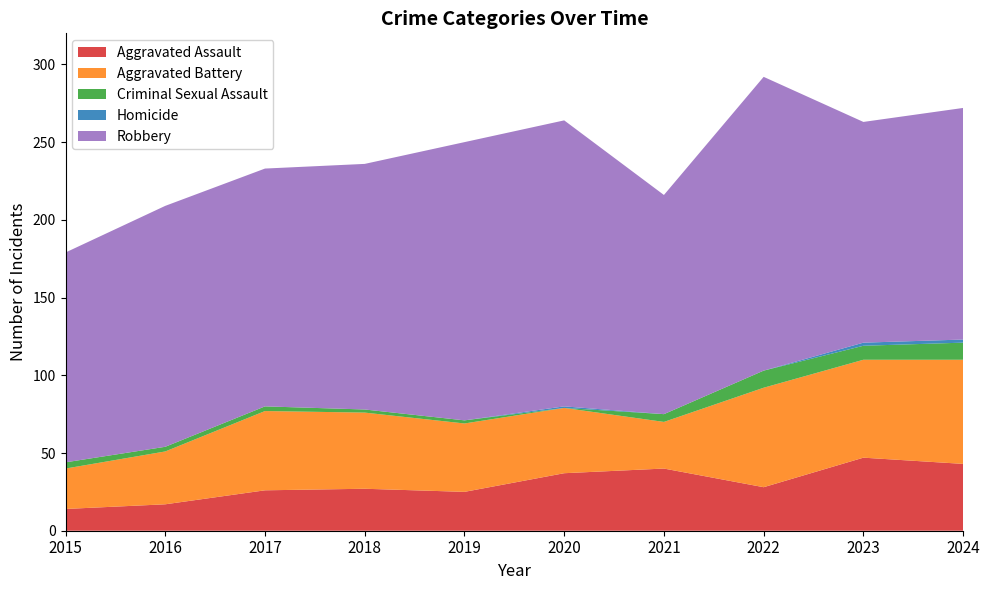

Reading left to right, what are all the values shown in this chart?

Aggravated Assault: 2015=14	2016=17	2017=26	2018=27	2019=25	2020=37	2021=40	2022=28	2023=47	2024=43
Aggravated Battery: 2015=26	2016=34	2017=51	2018=49	2019=44	2020=42	2021=30	2022=64	2023=63	2024=67
Criminal Sexual Assault: 2015=4	2016=3	2017=3	2018=2	2019=2	2020=0	2021=5	2022=11	2023=9	2024=11
Homicide: 2015=0	2016=0	2017=0	2018=0	2019=0	2020=1	2021=0	2022=0	2023=2	2024=2
Robbery: 2015=135	2016=155	2017=153	2018=158	2019=179	2020=184	2021=141	2022=189	2023=142	2024=149